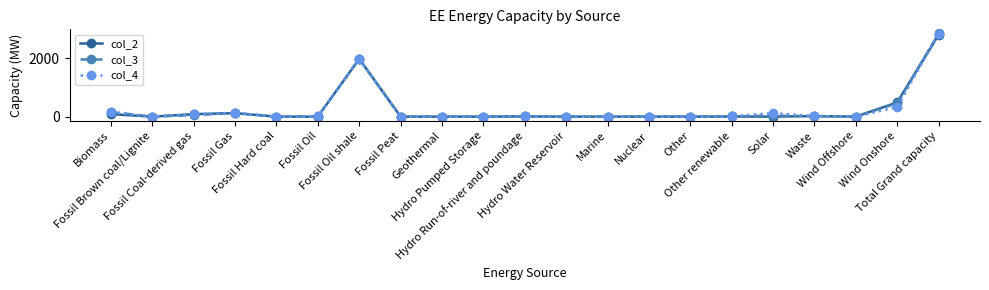

Which series has the widest spread of values?

col_3